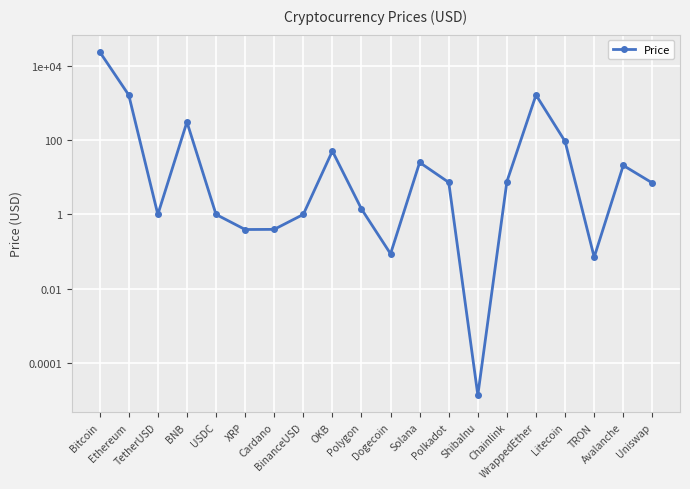

What is the maximum value shown in the chart?

24595.5